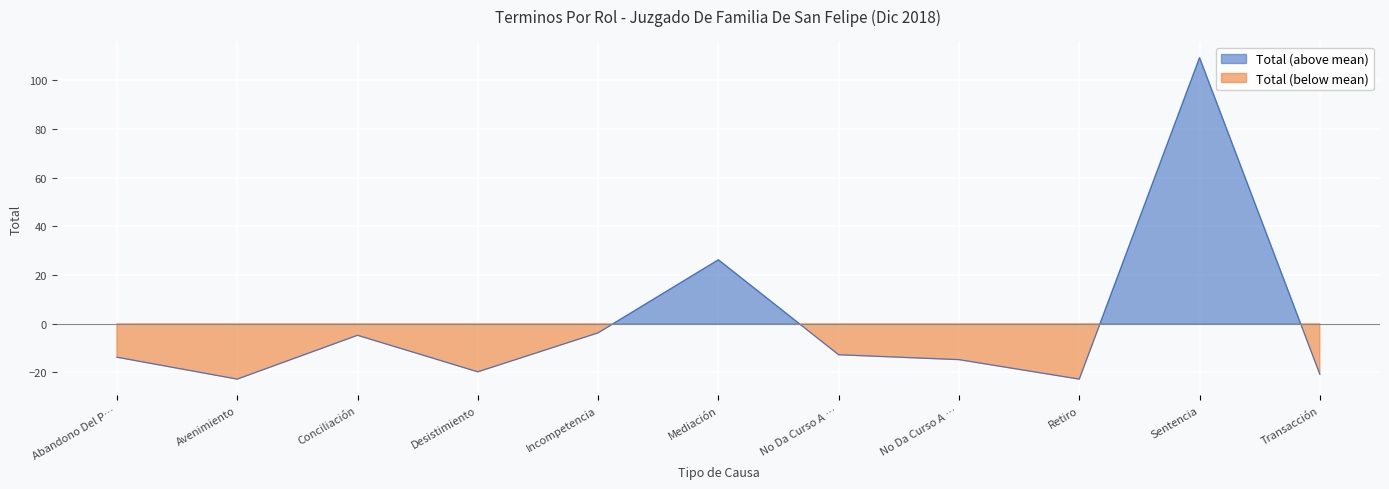

How many interior local valleys (lower than both neighbors) does the data have?

3